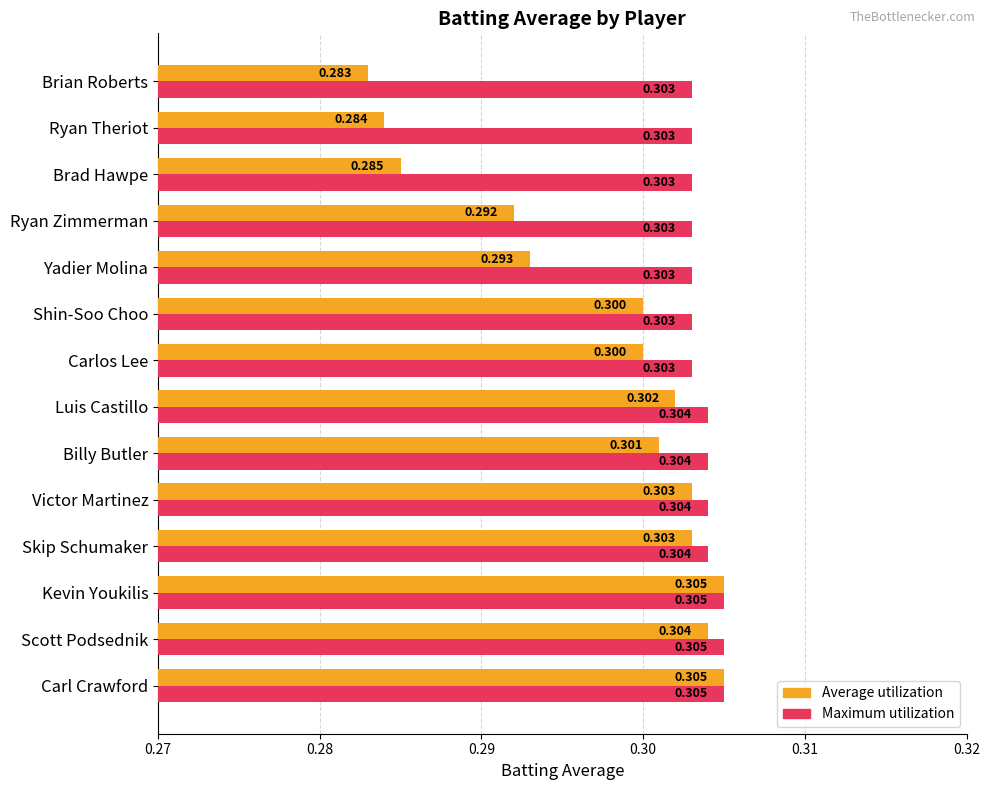

Where is Average utilization nearest to the value 0?

Brian Roberts